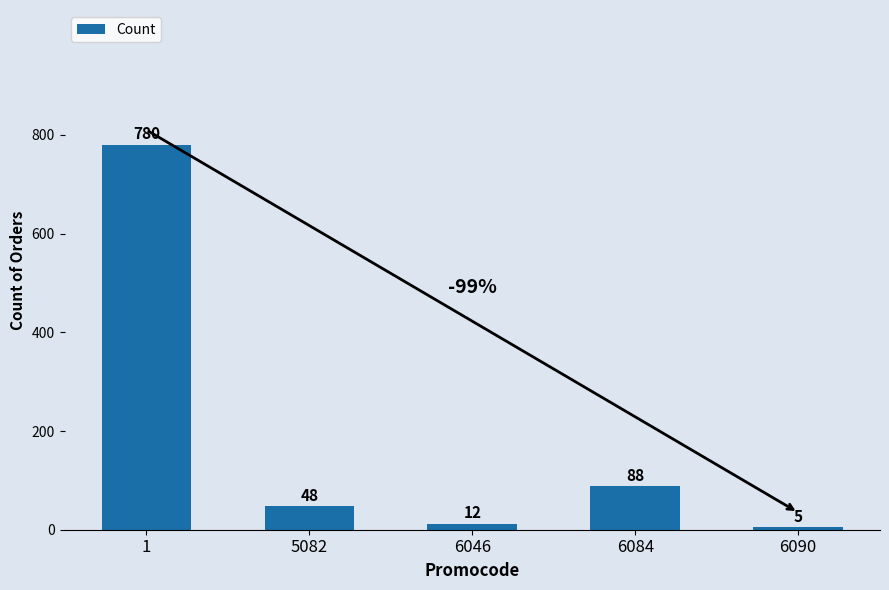

The chart shows a value of 780 at 1. True or false?

True